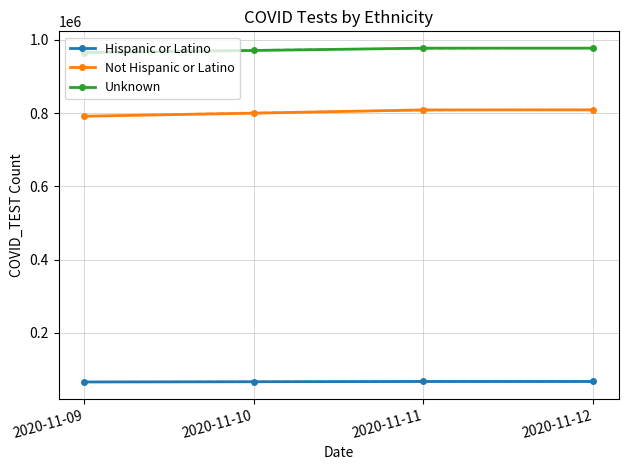

What is the total value across all series at 2020-11-12?

1853700